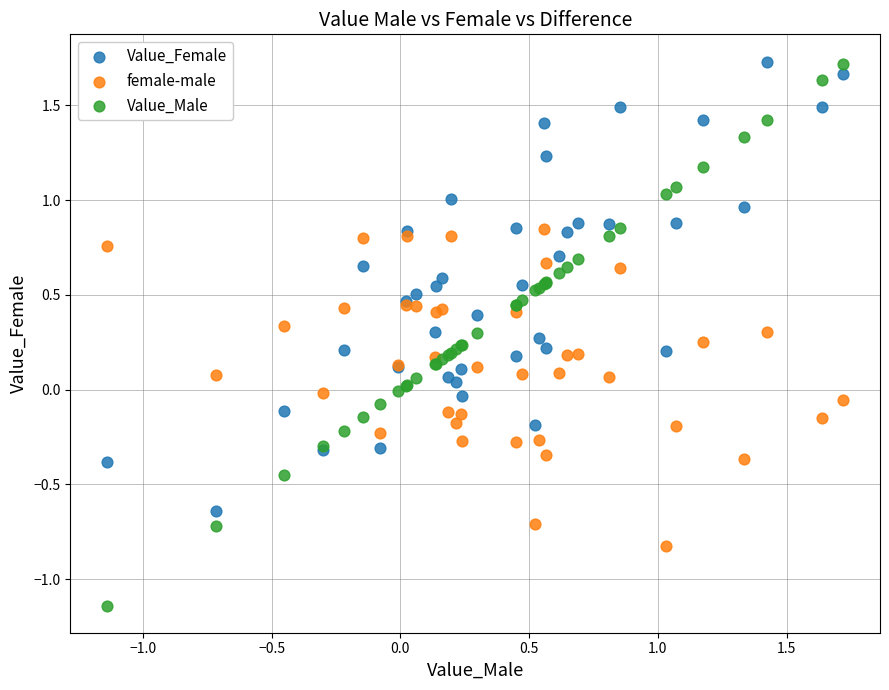

Which series has the widest spread of Y values?

Value_Male